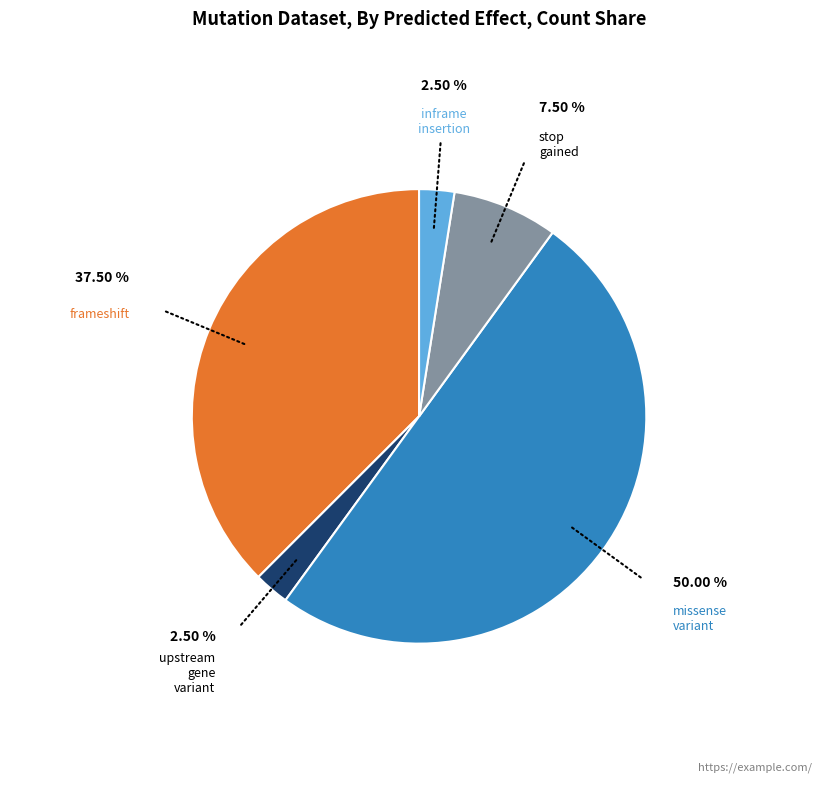

What is the largest slice in the pie chart?

missense_variant